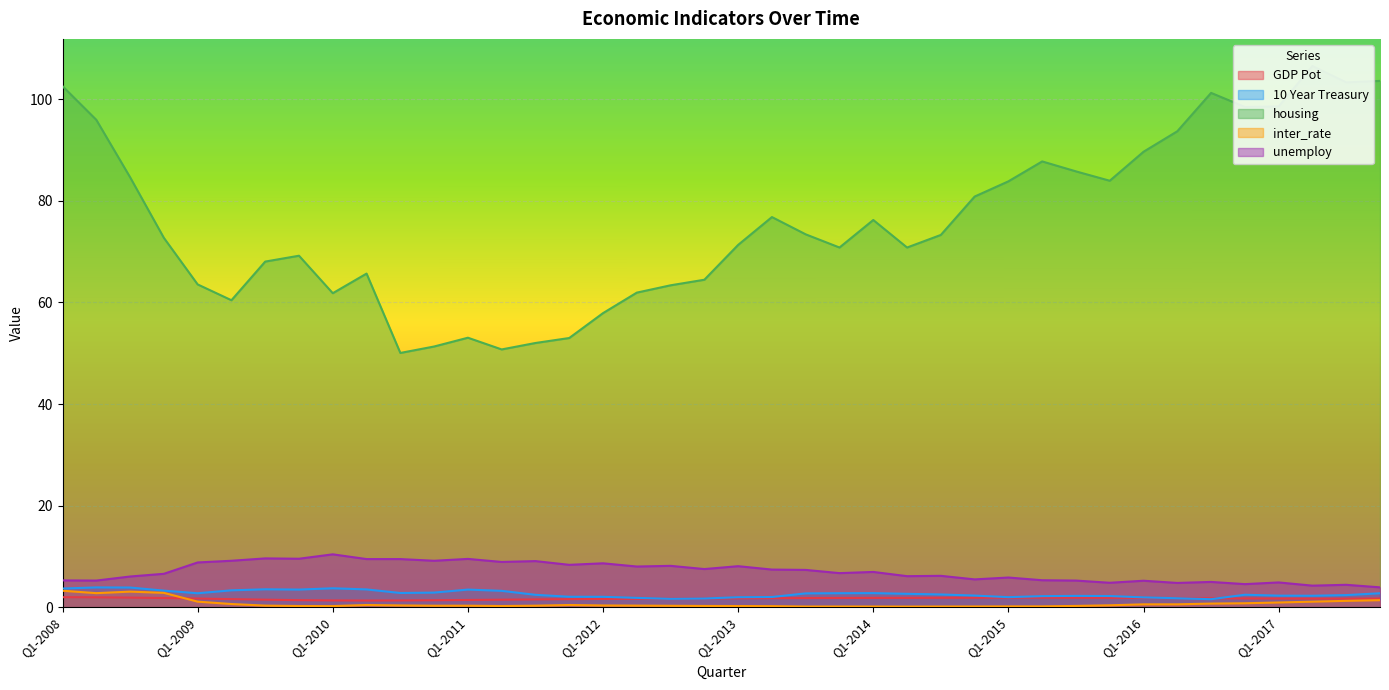

At which category does unemploy reach its first local valley?

Q2-2008